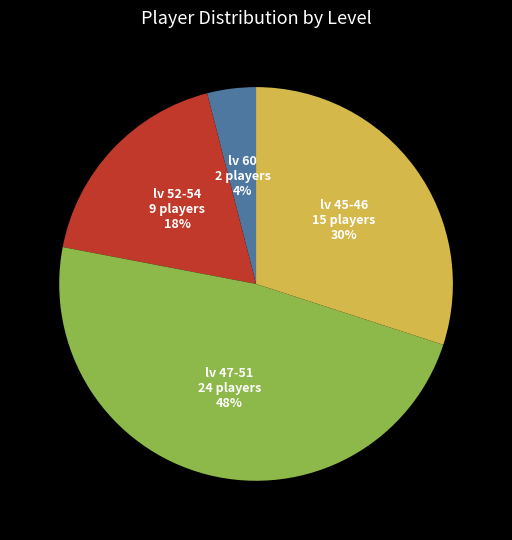

How many slices are in this pie chart?

4